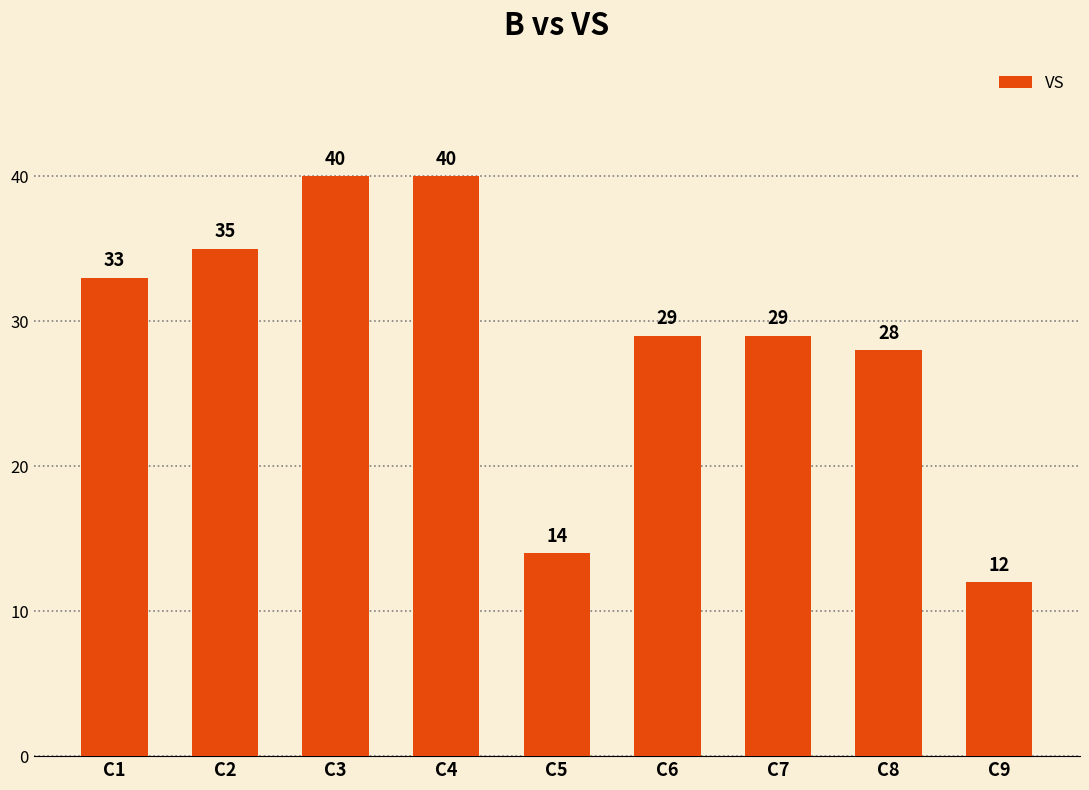

How many values are below 29?

3